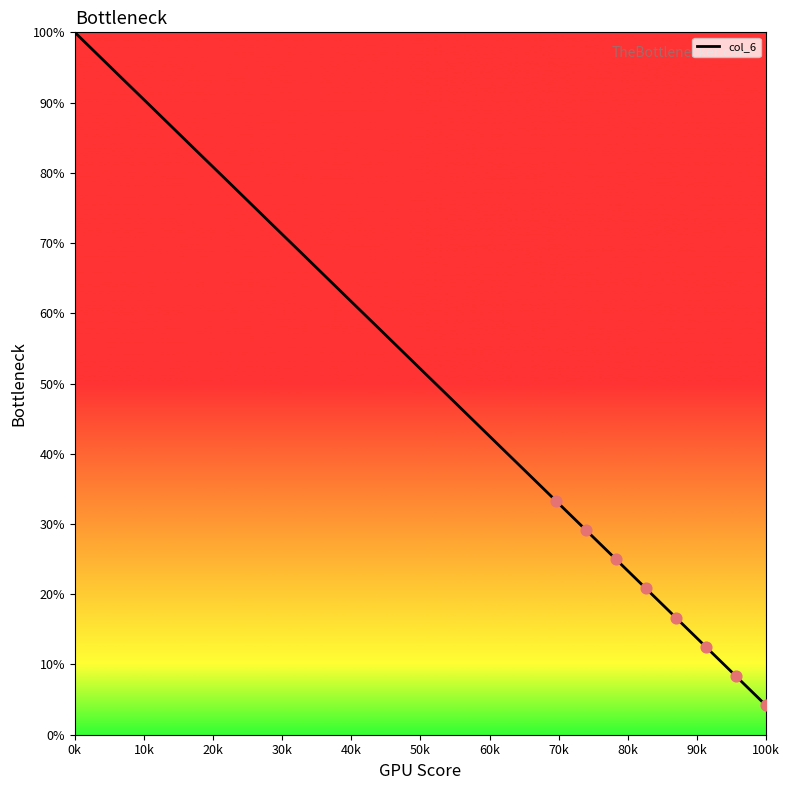

What is the smallest value displayed?

4.2